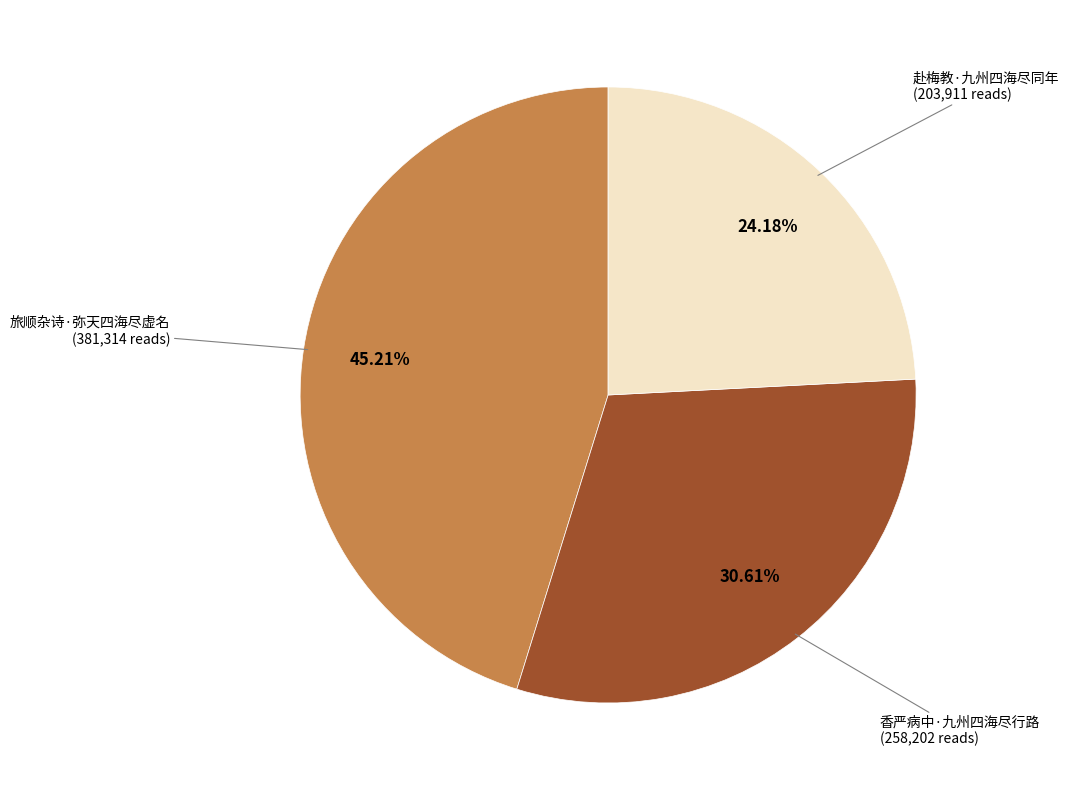

To the nearest percent, what percentage of the pie is 香严病中·九州四海尽行路?

31%